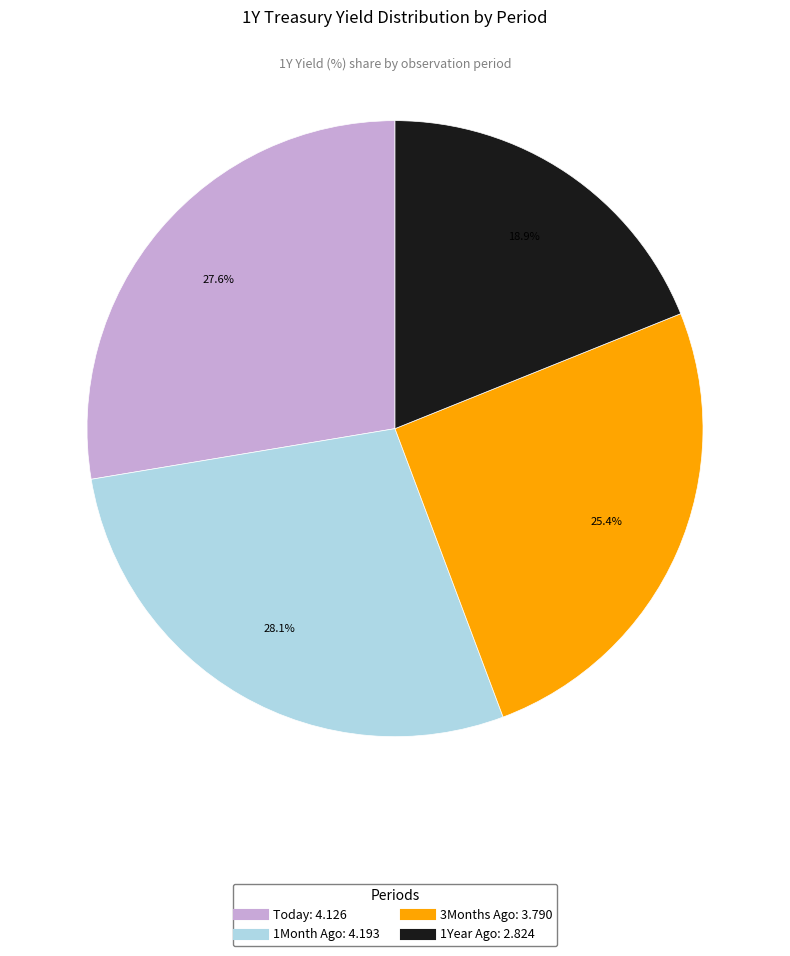

Combined, do 1Month Ago and Today account for over 50%?

Yes